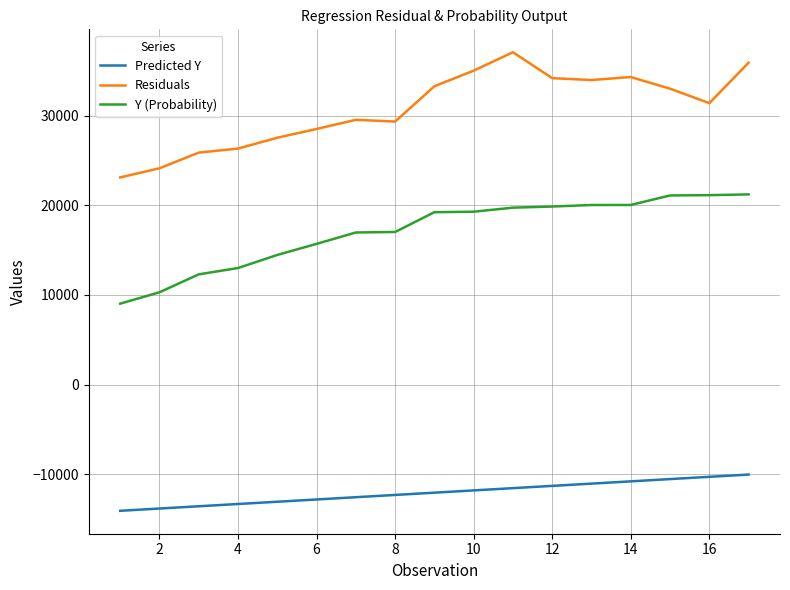

Which series has the largest total across all categories?

Residuals